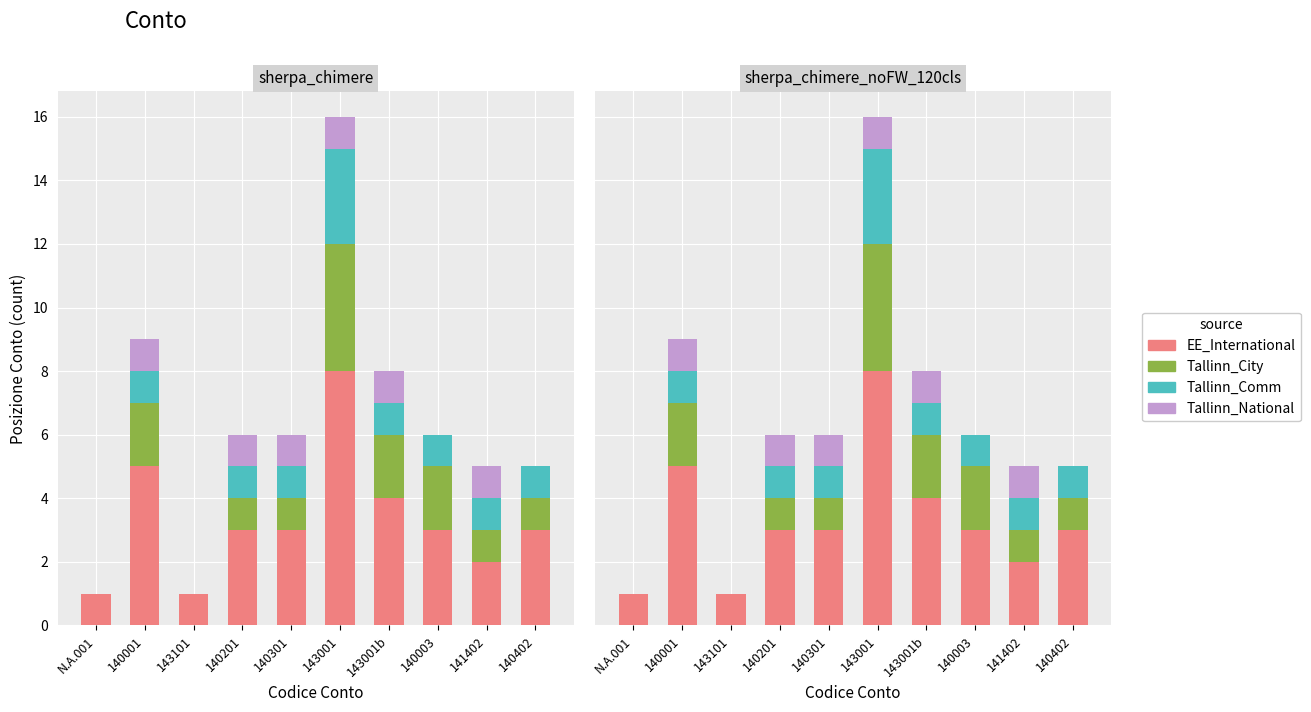

Reading left to right, extract all data points from this chart.

EE_International: 1	5	1	3	3	8	4	3	2	3
Tallinn_City: 0	2	0	1	1	4	2	2	1	1
Tallinn_Comm: 0	1	0	1	1	3	1	1	1	1
Tallinn_National: 0	1	0	1	1	1	1	0	1	0